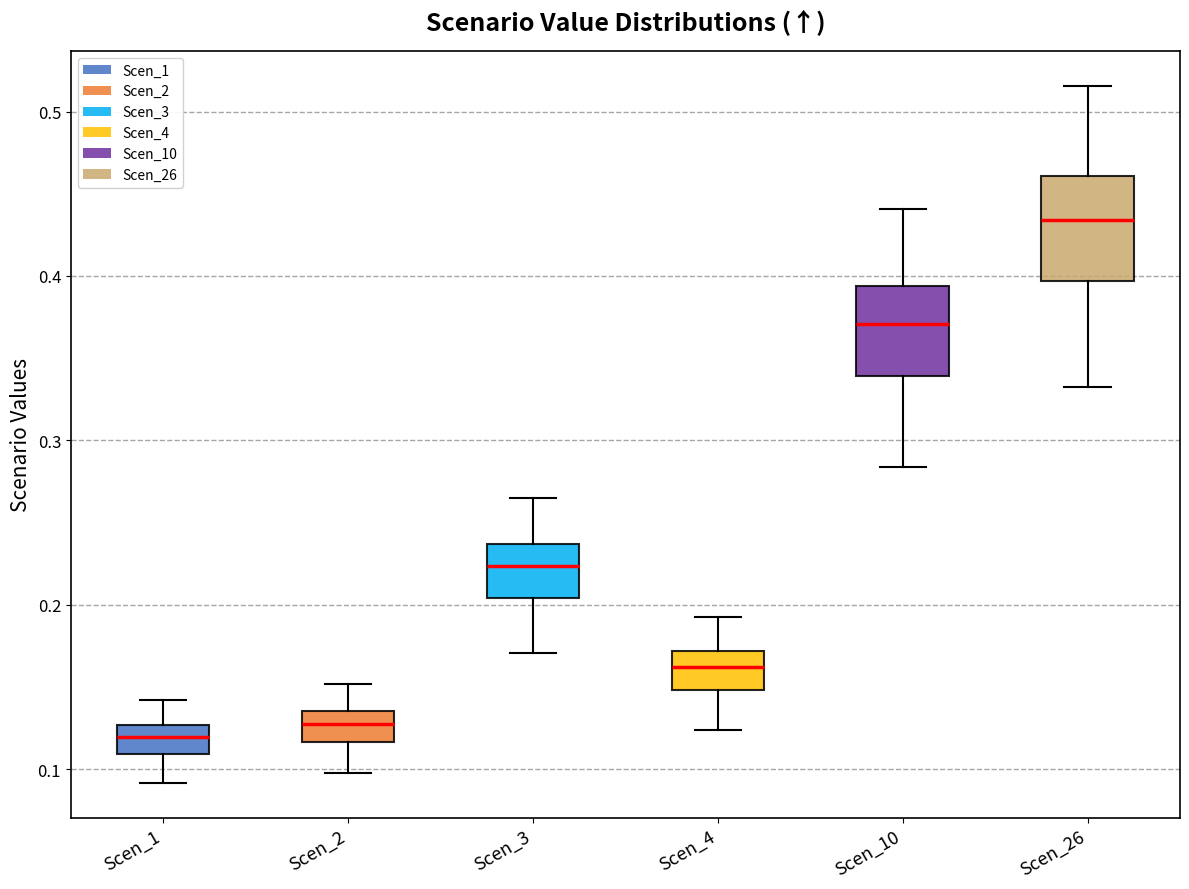

Where does the median line of the box for Scen_26 sit on the y-axis? The values are not printed on the chart, so give them approximately, as read against the axis.

0.43